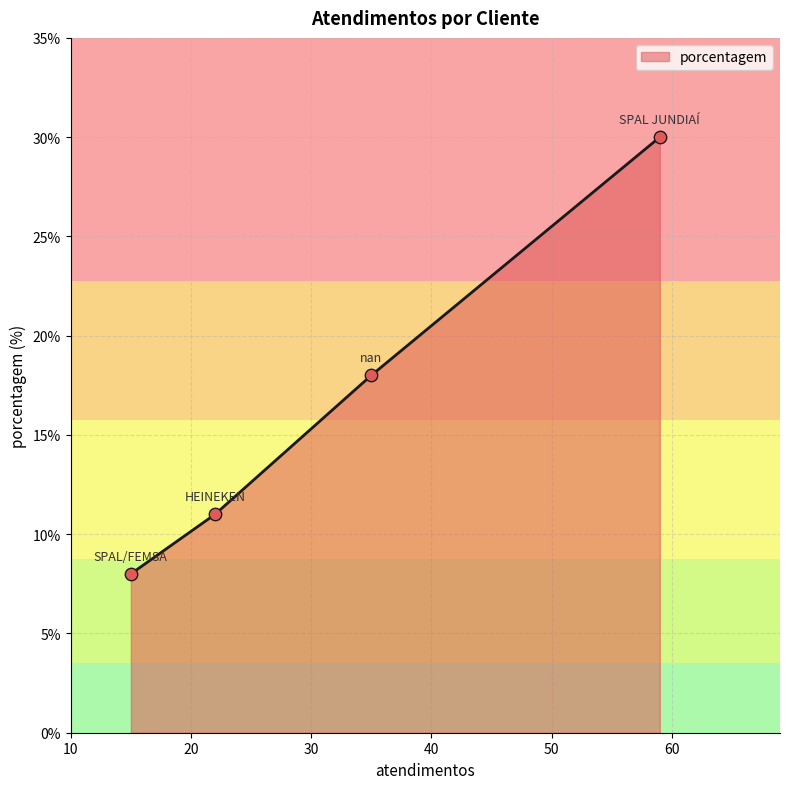

What is the smallest value displayed?

8